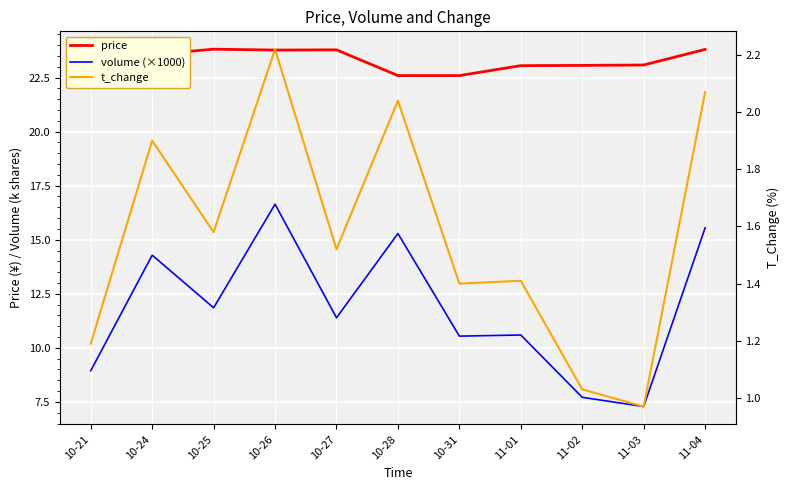

Which series has the widest spread of values?

volume (×1000)